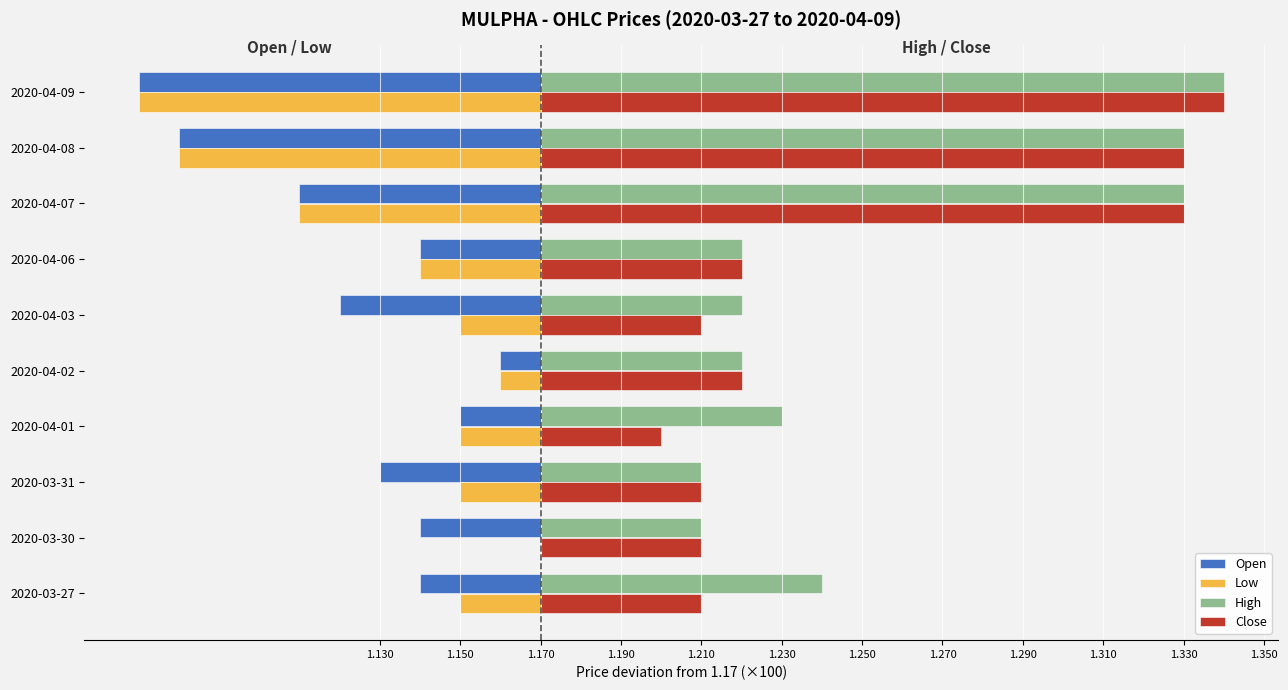

What are all the series names shown in the legend?

Open, Low, High, Close